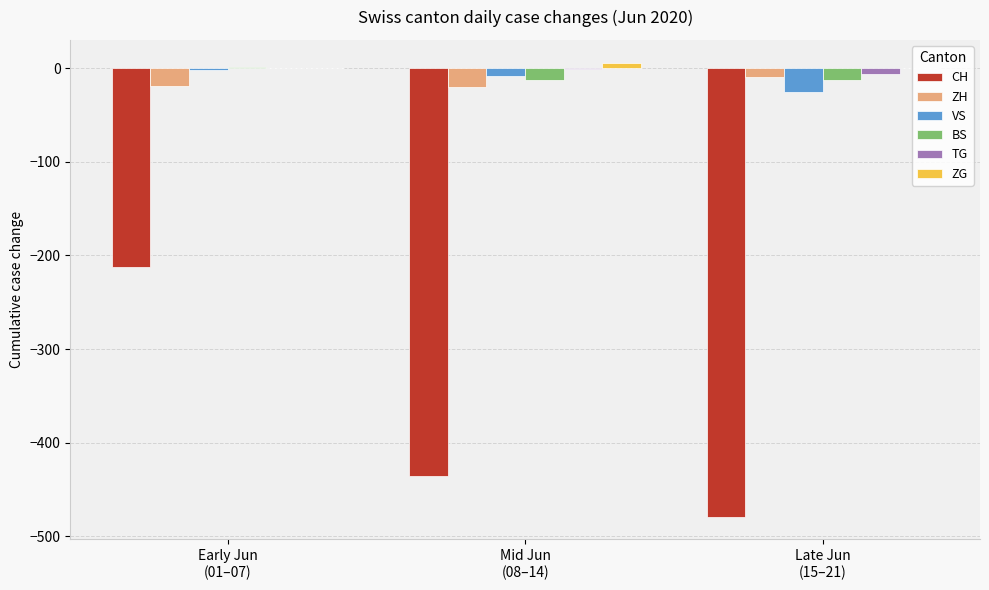

How many groups of bars are there?

3